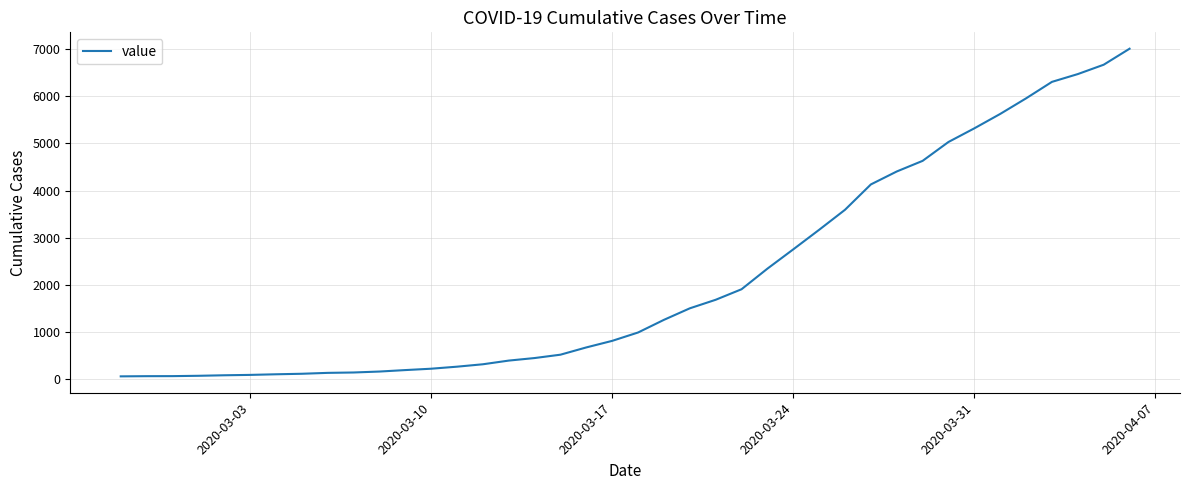

What is the maximum value shown in the chart?

7003